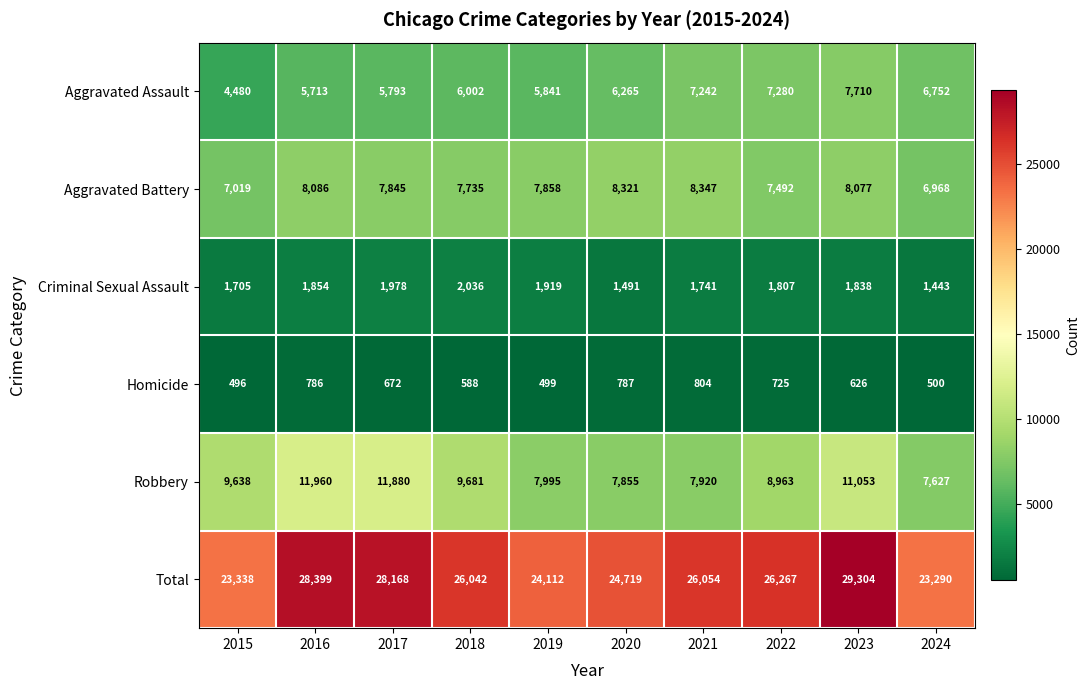

Is it true that Robbery equals 7627 at 2024?

True